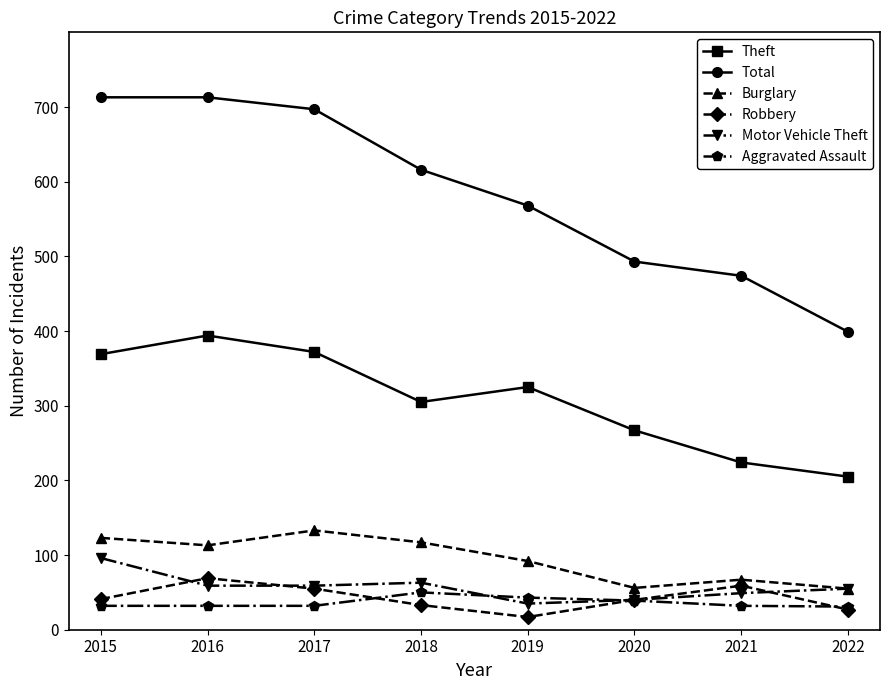

In Burglary, how many points are lower than both neighbors (excluding endpoints)?

2